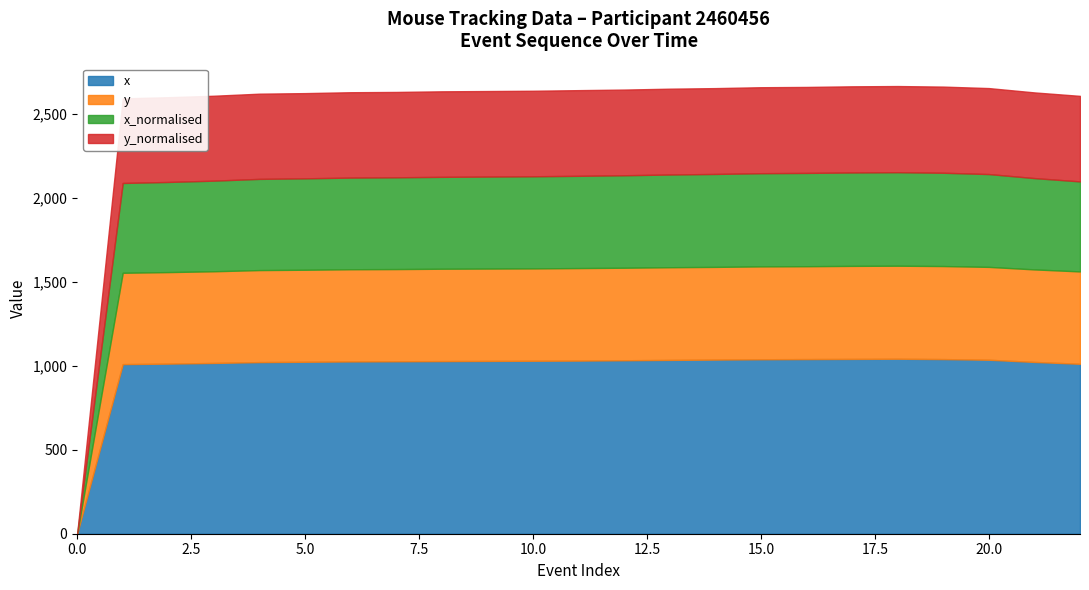

What is the maximum value for x?

1042.0